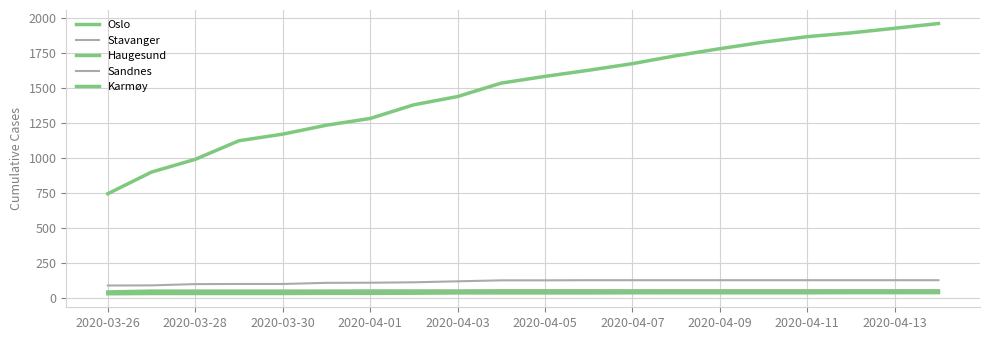

True or false: Oslo and Stavanger intersect in this chart.

False